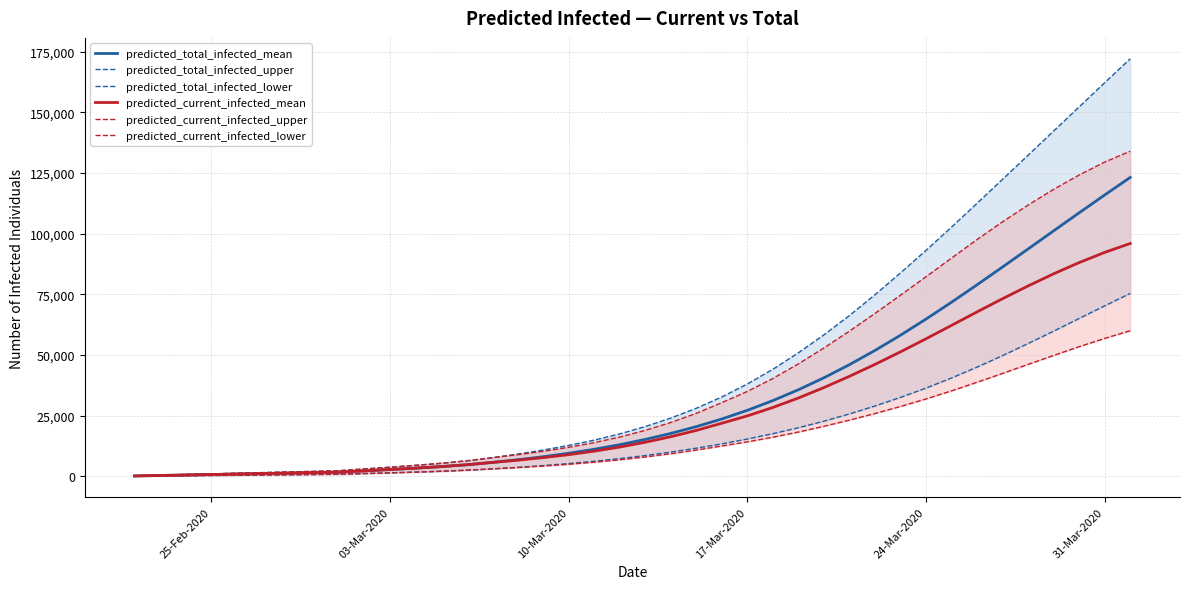

How many values in the predicted_total_infected_mean series exceed 15231?

19